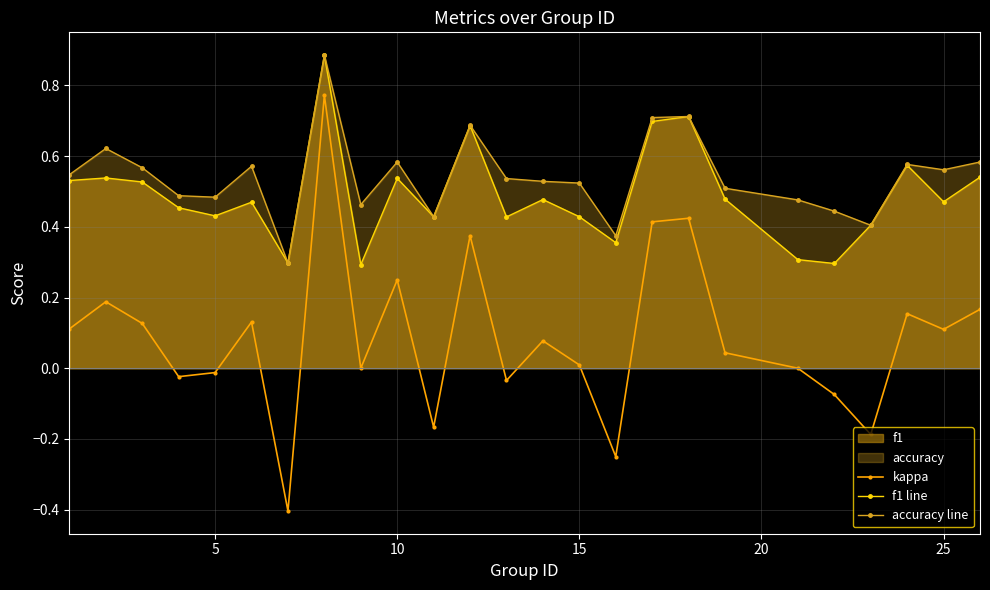

How many f1 line values are between 0 and 1?

25